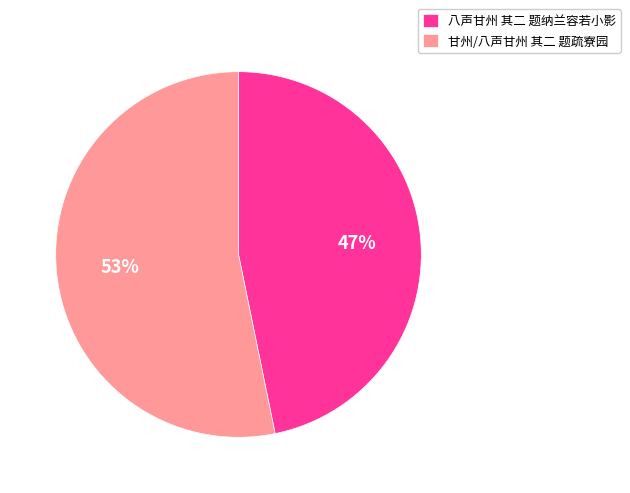

Which category has the biggest portion of the pie?

甘州/八声甘州 其二 题疏寮园